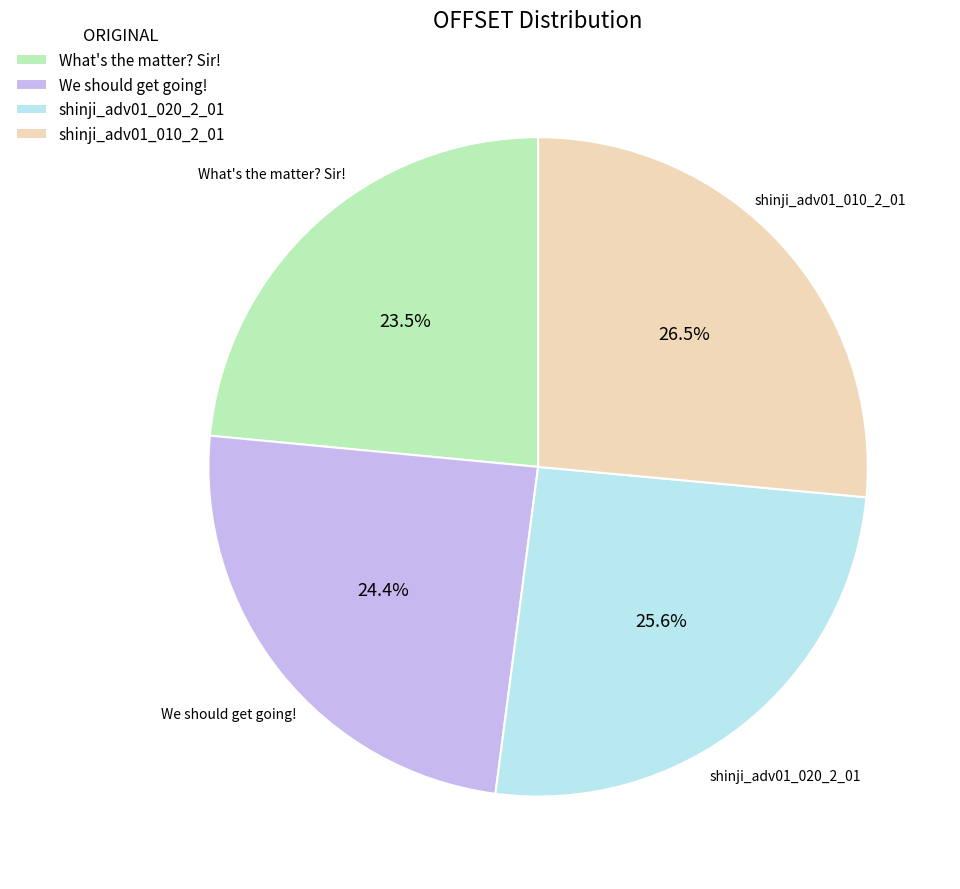

How many slices are in this pie chart?

4